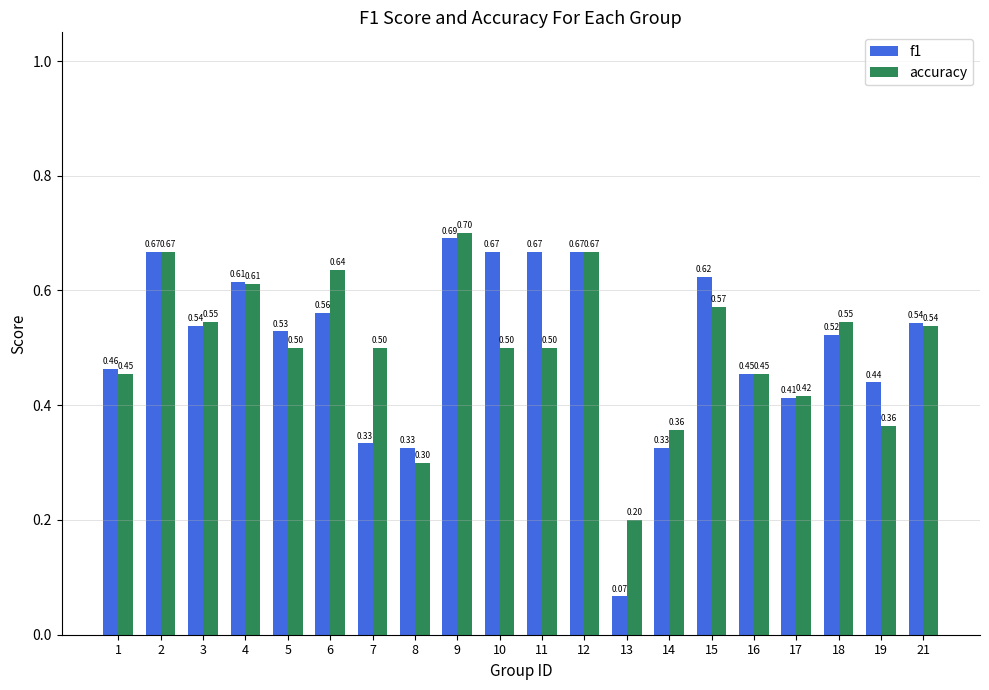

What is the sum of all accuracy values?

10.0